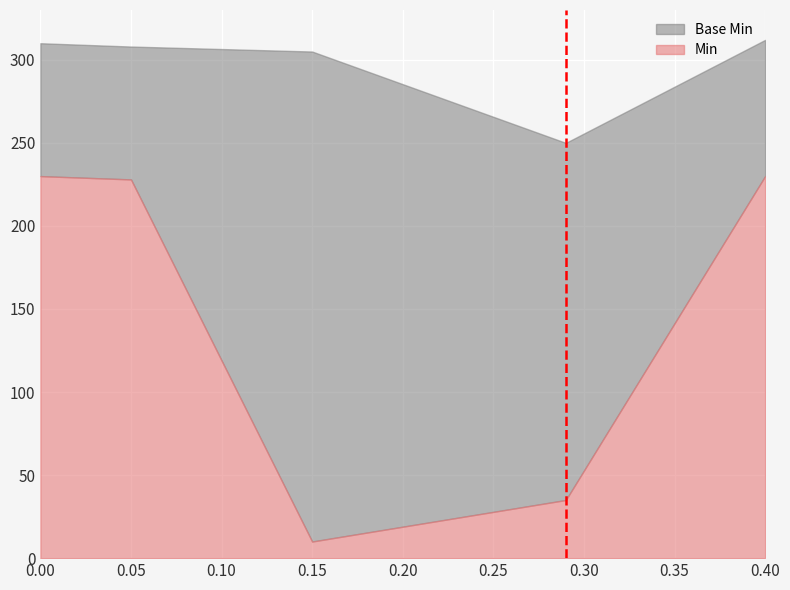

What is the difference between the maximum and second lowest values in the Min series?

195